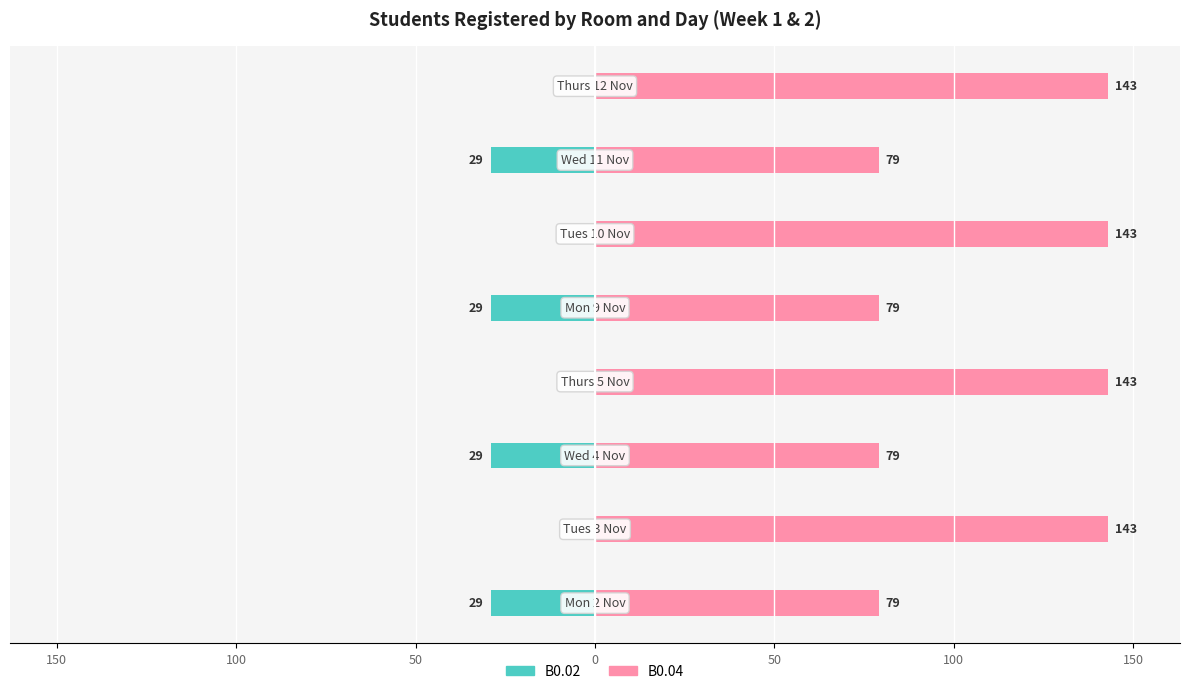

Between 200 and 150, which series saw the biggest shift?

B0.04 (right)